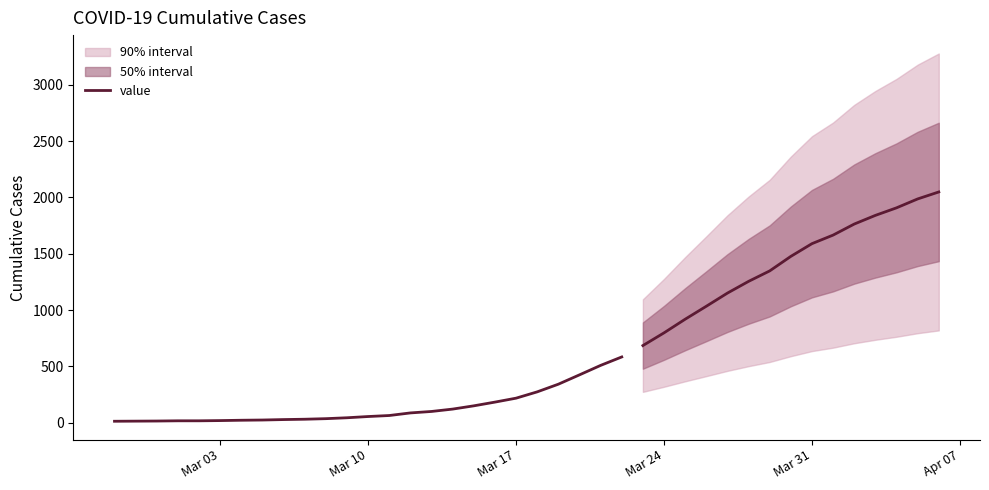

True or false: there are more than 0 points higher than both neighbors.

False